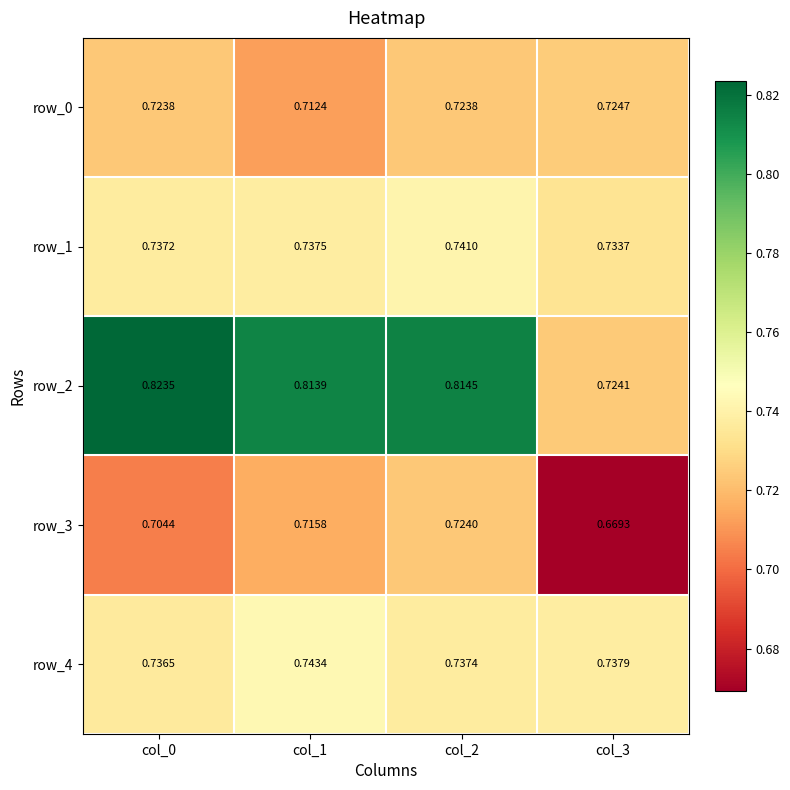

Which category has the highest value in the row_3 series?

col_2